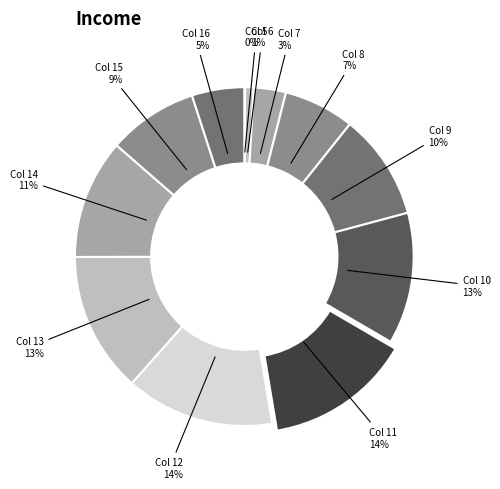

Is there a majority slice in this chart?

No